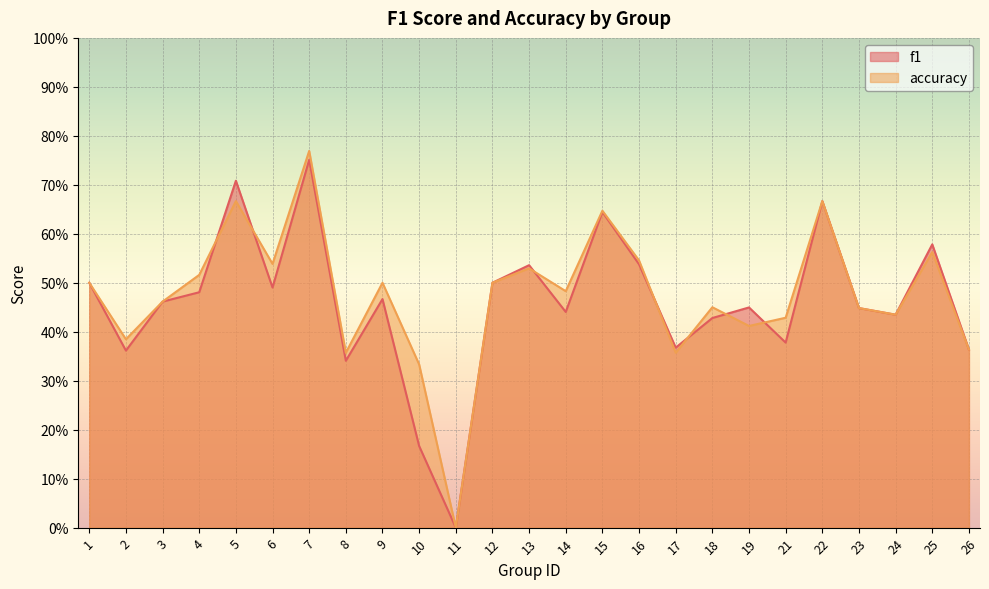

The value of f1 at 23 is 0.4. True or false?

True